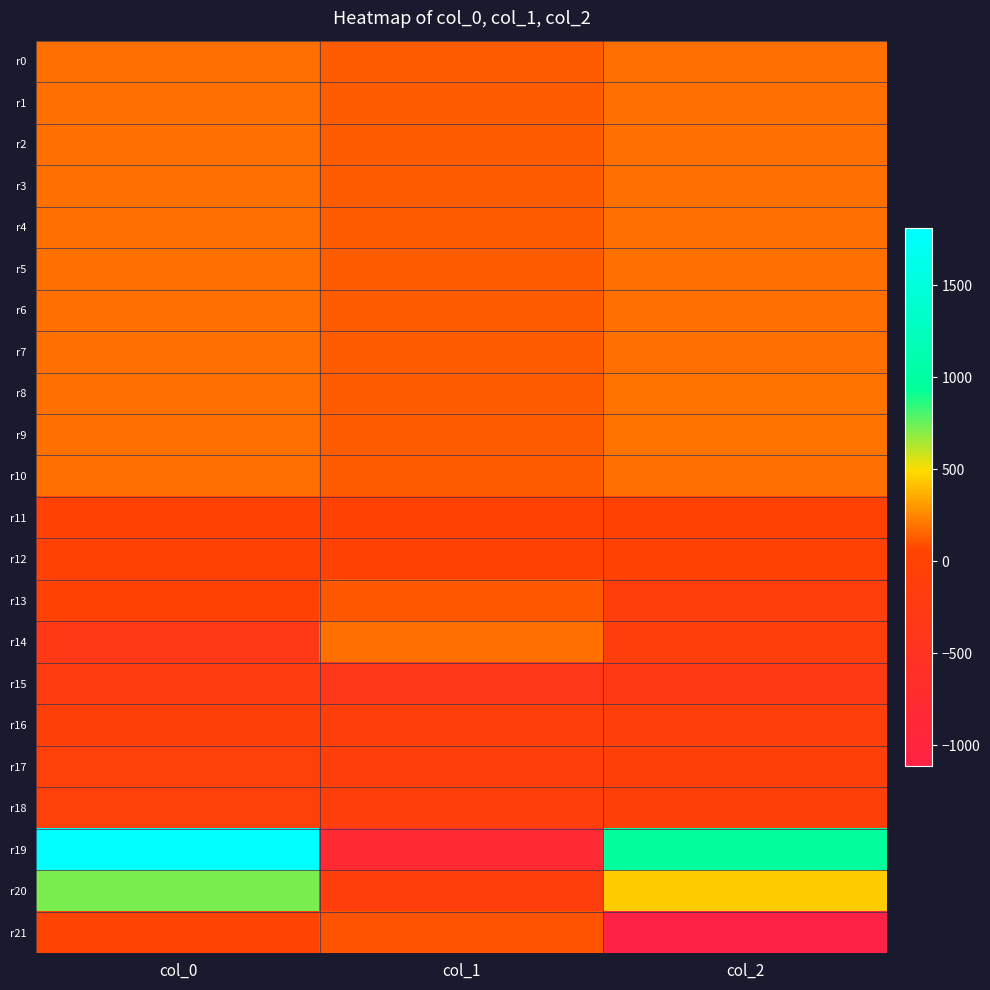

At how many categories does at least one series exceed 637?

2